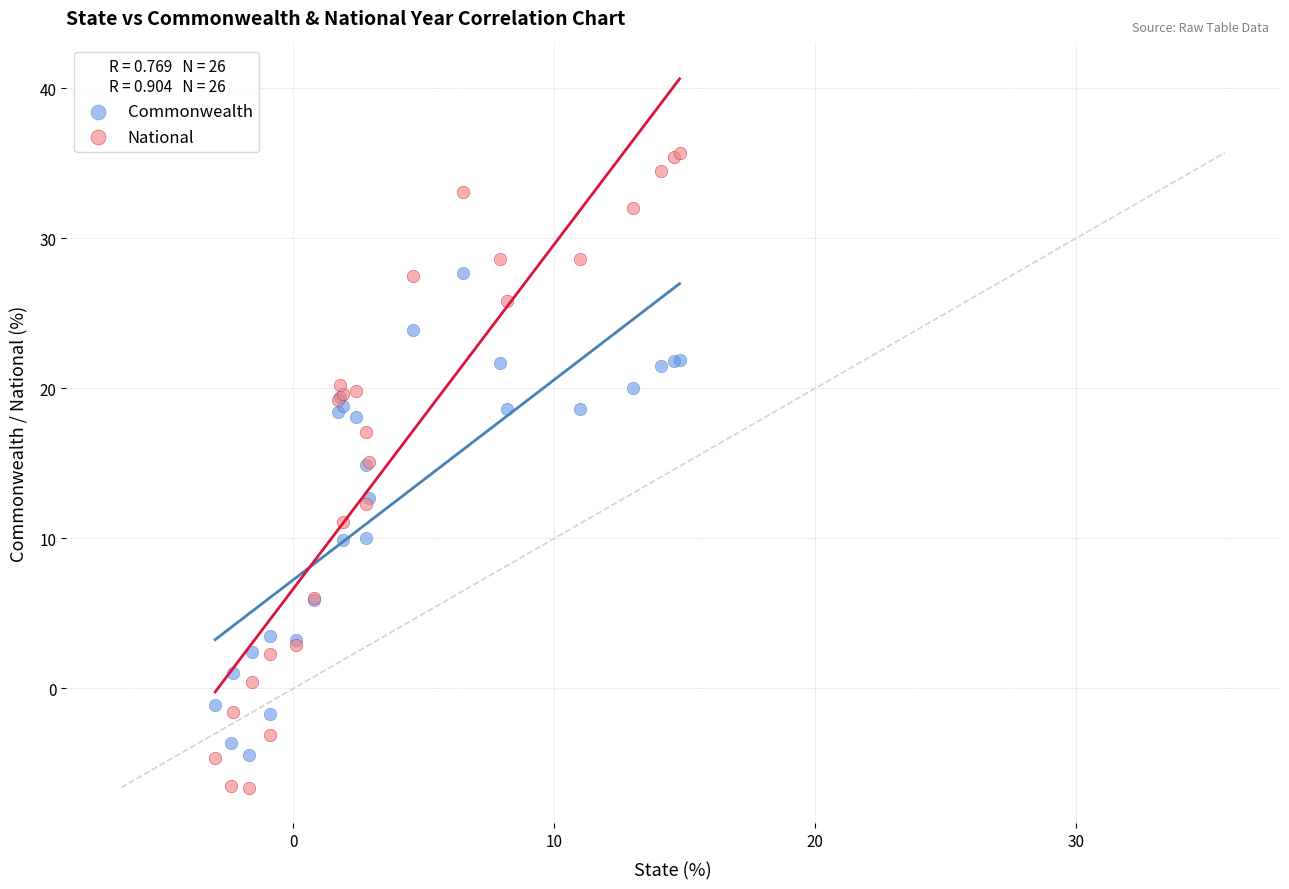

Which series reaches the minimum Y coordinate?

National